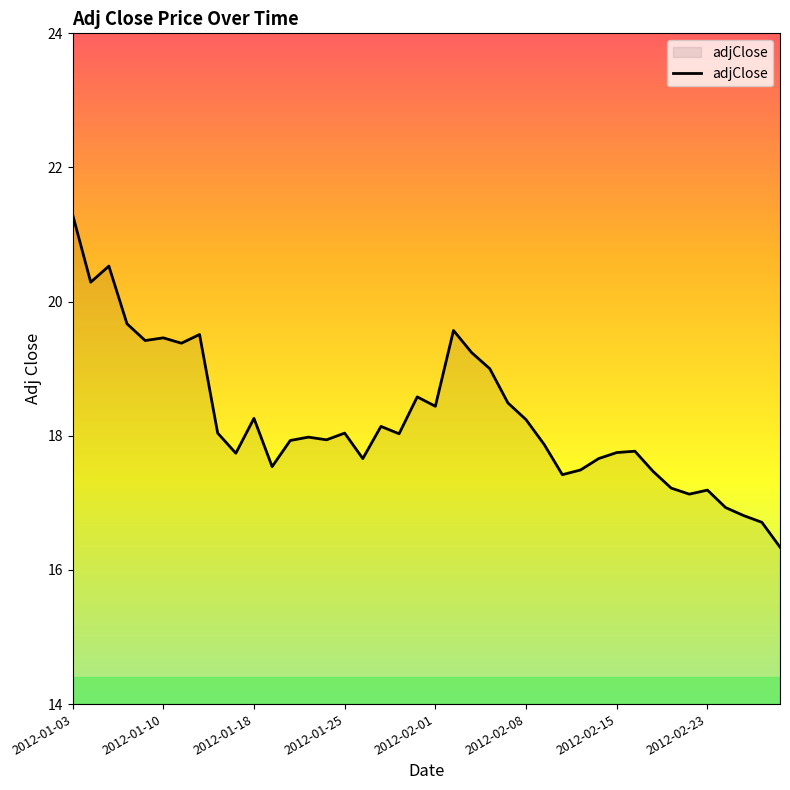

What is the difference between the maximum and minimum values?

5.0